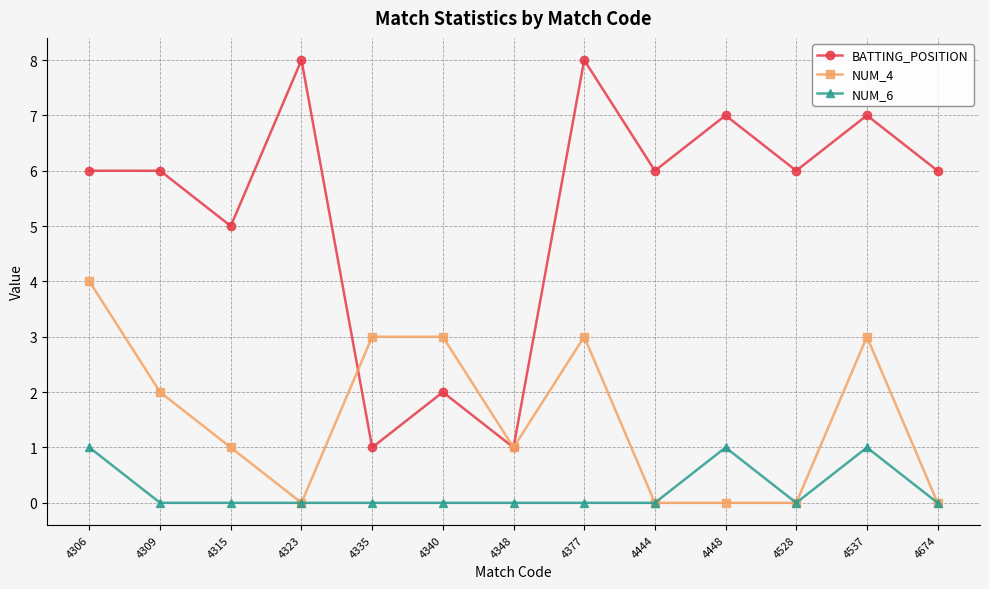

Count the number of categories in the chart.

13